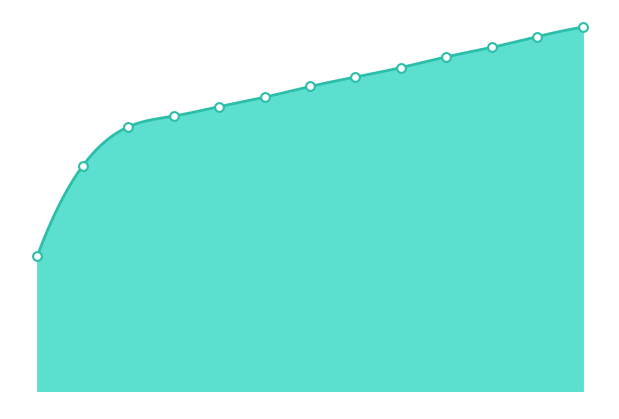

What is the change in value from 2024-07-22 to 2024-10-21?

+96